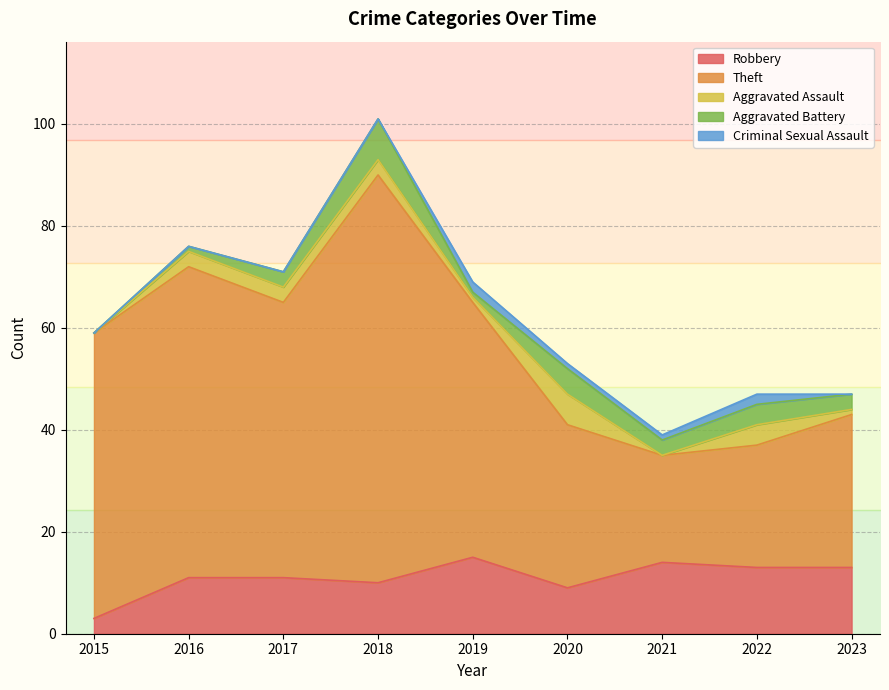

Is it true that Robbery equals 13 at 2023?

True